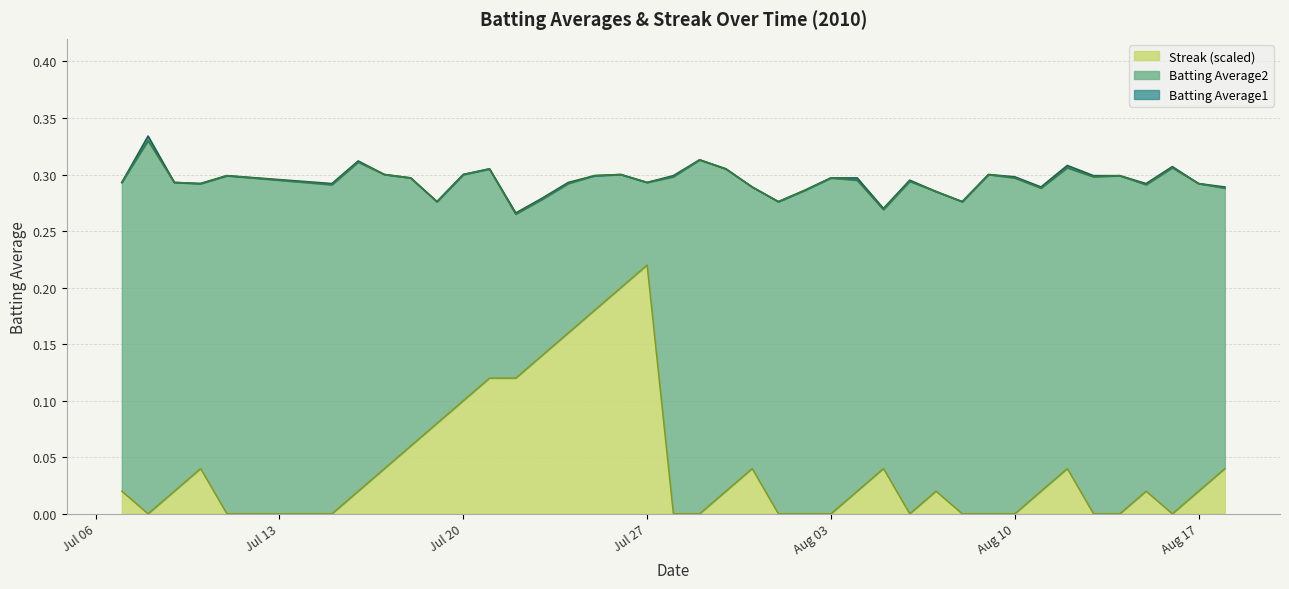

Which series changed the most between 2010-07-25 and 2010-08-18?

Streak